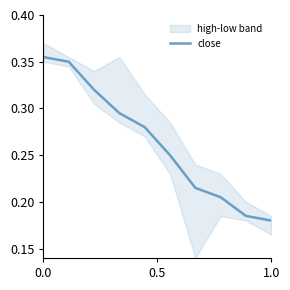

Reading left to right, list all the values displayed in this chart.

0.4	0.3	0.3	0.3	0.3	0.2	0.2	0.2	0.2	0.2